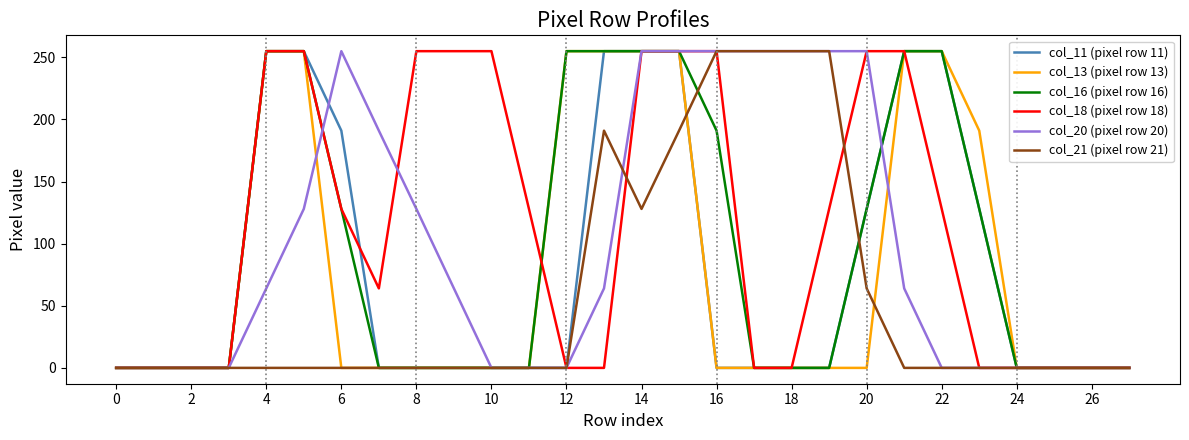

Which series has the largest total across all categories?

col_18 (pixel row 18)